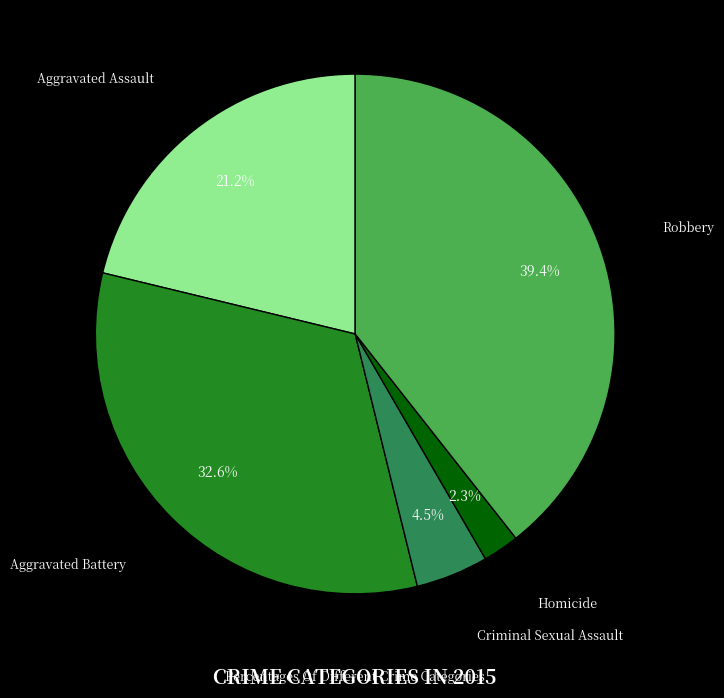

Is there a majority slice in this chart?

No